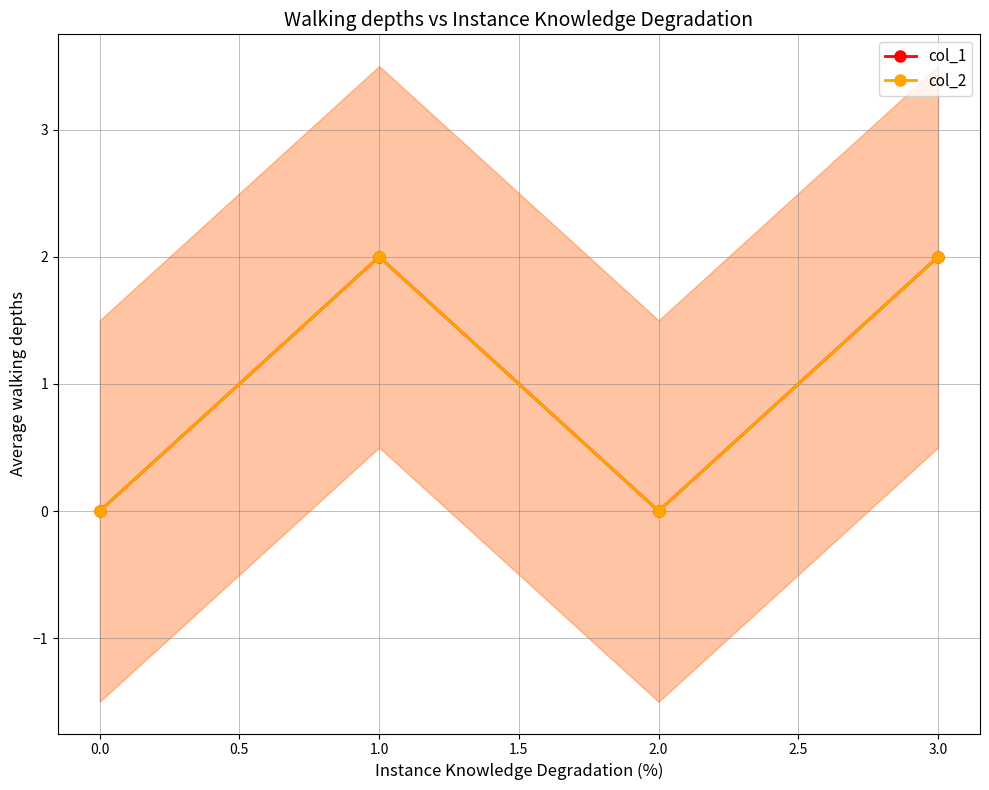

How many data points in col_2 are less than 2?

2